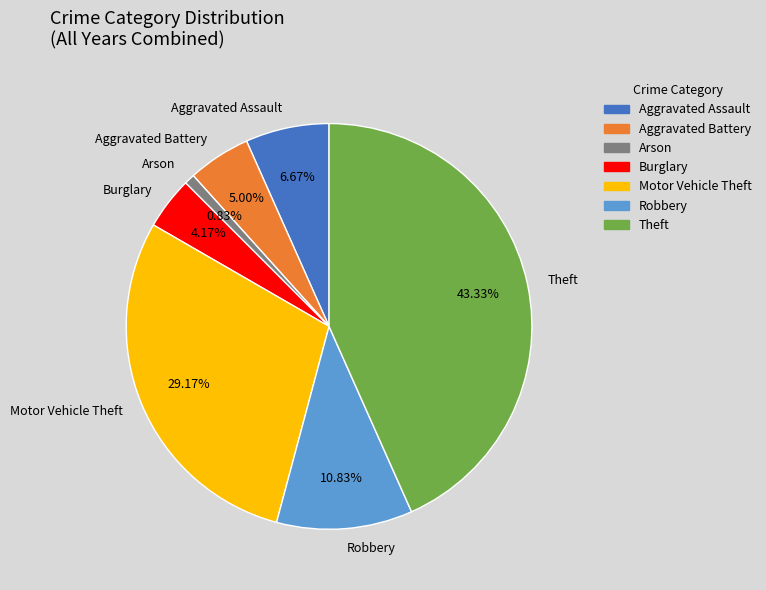

To the nearest percent, what is the average slice percentage?

14%